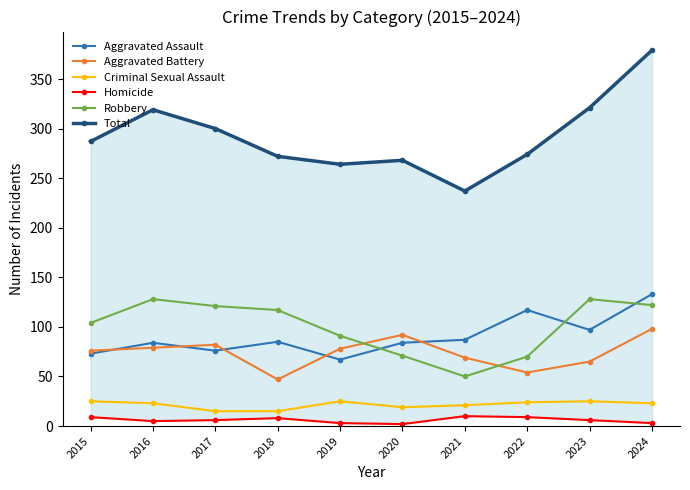

Read the Homicide value at 2022.

9